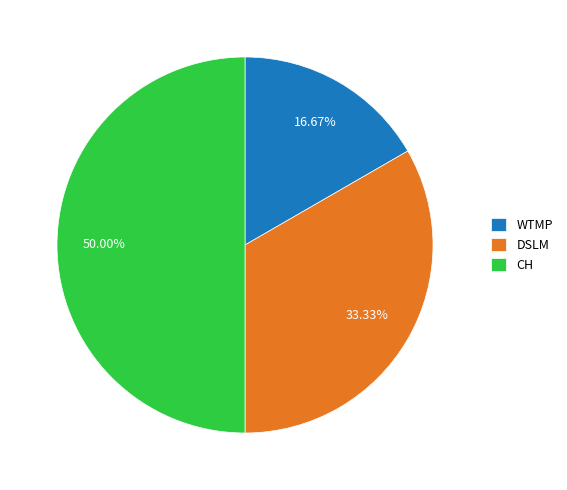

What is the ratio of the value at DSLM to the value at CH?

0.7